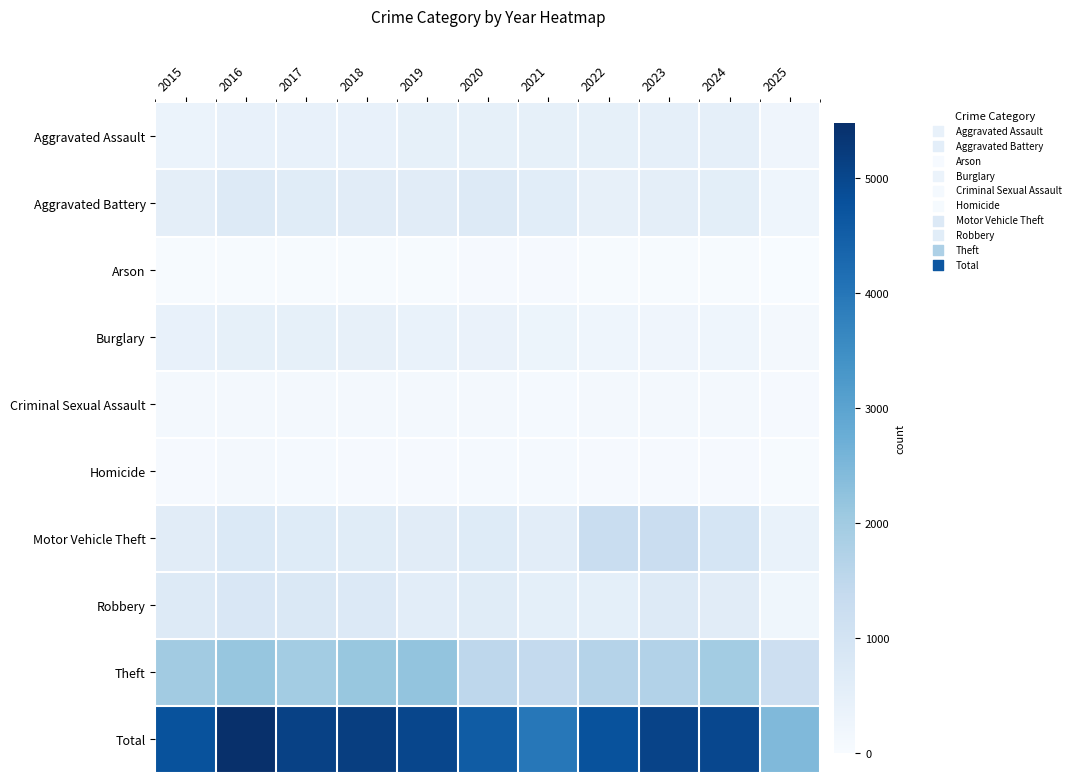

At which category is the sum across all series the highest?

2016